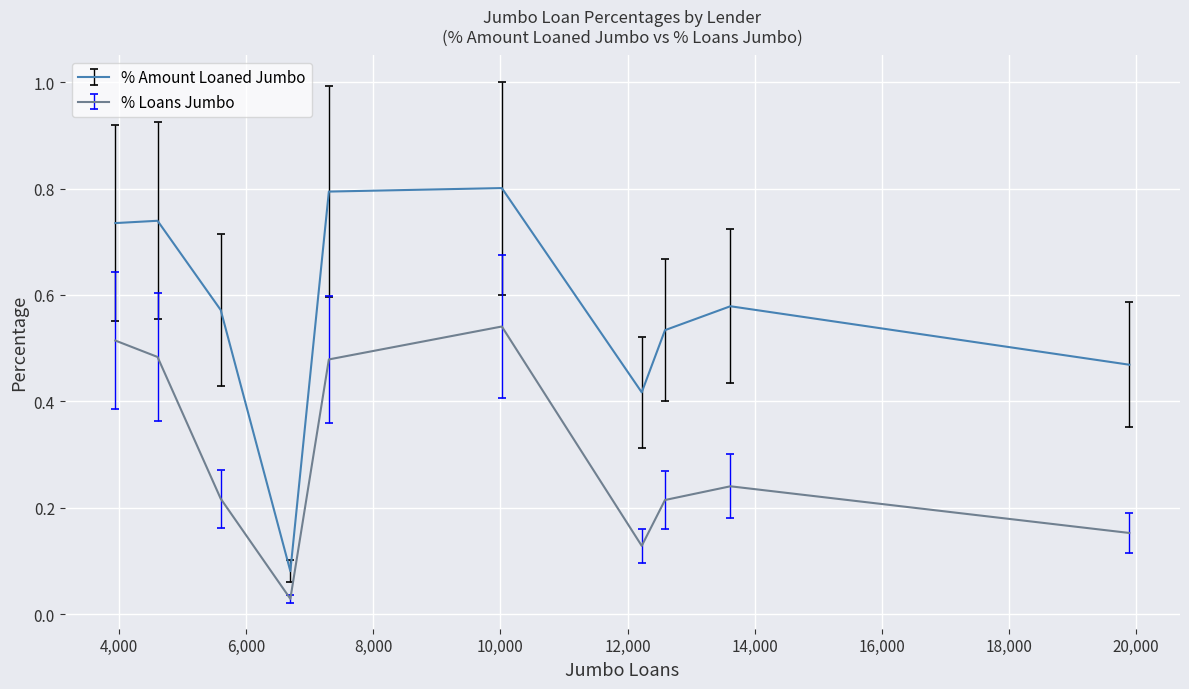

Which series has the largest total across all categories?

% Amount Loaned Jumbo